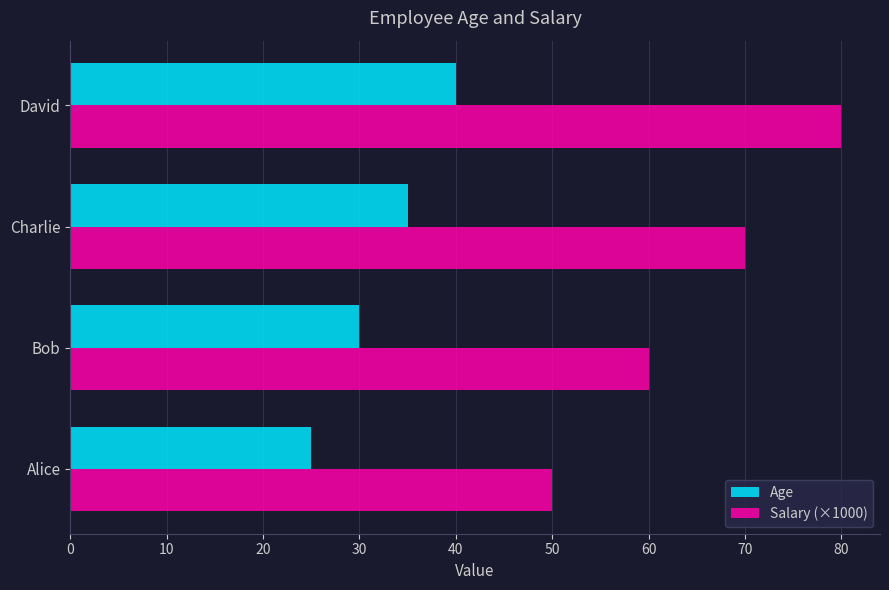

What are all the series names shown in the legend?

Age, Salary (×1000)